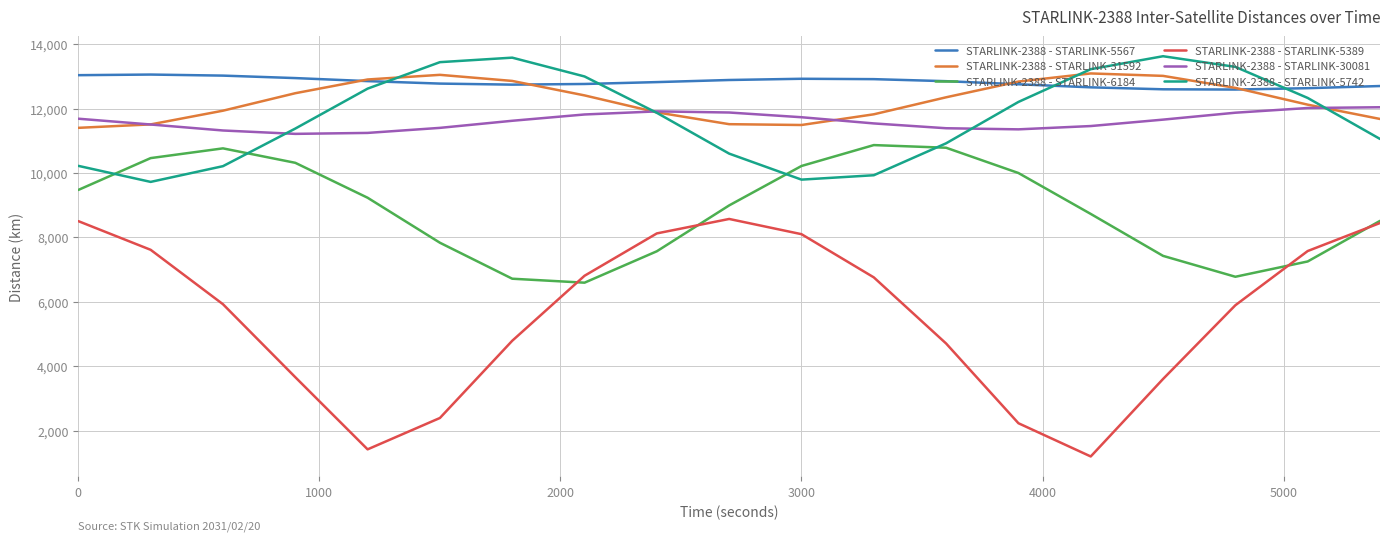

Which series has the largest total across all categories?

STARLINK-2388 - STARLINK-5567